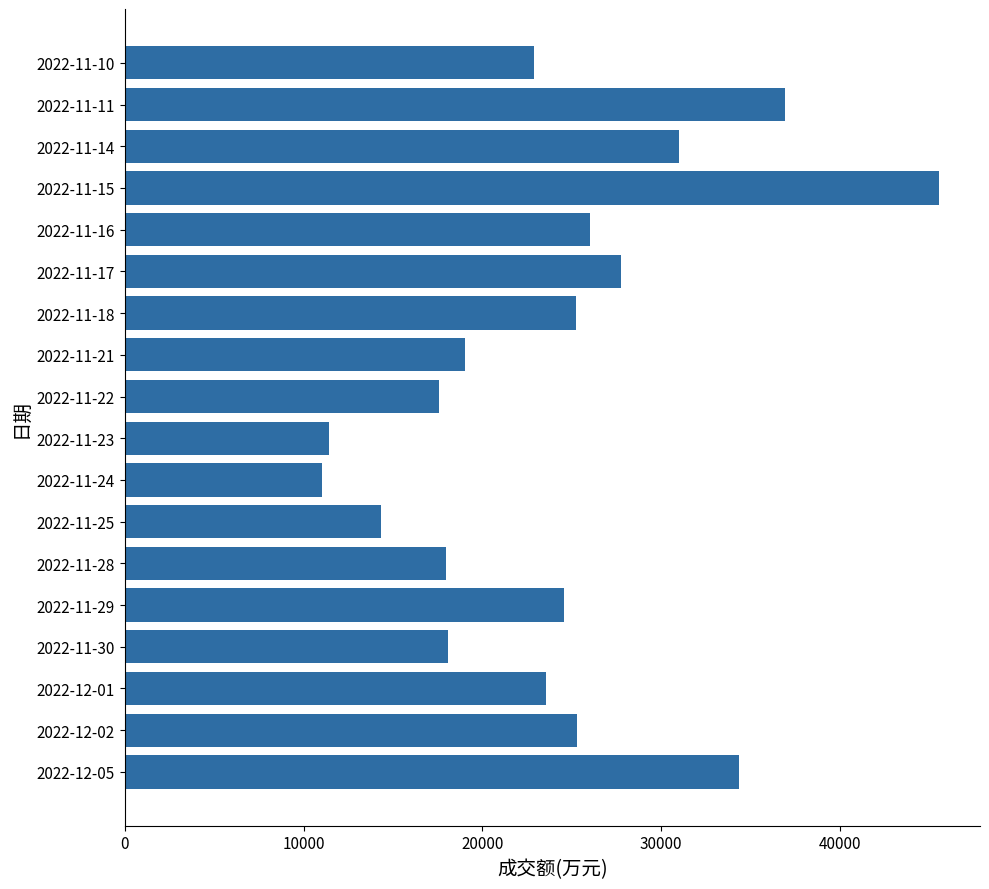

What is the difference between the maximum and minimum values?

34549